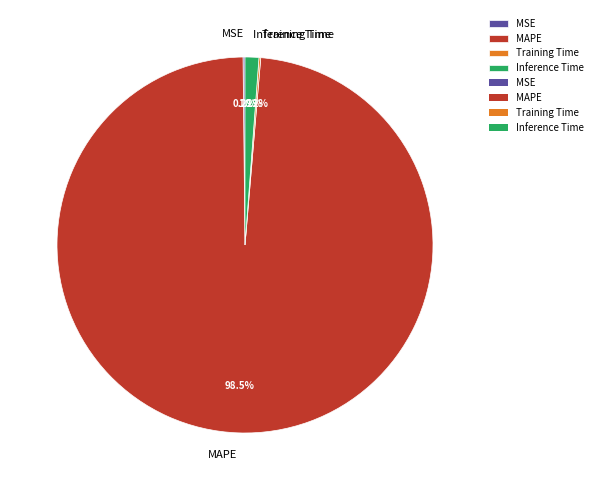

Is the sum of Inference Time and MAPE greater than half?

Yes